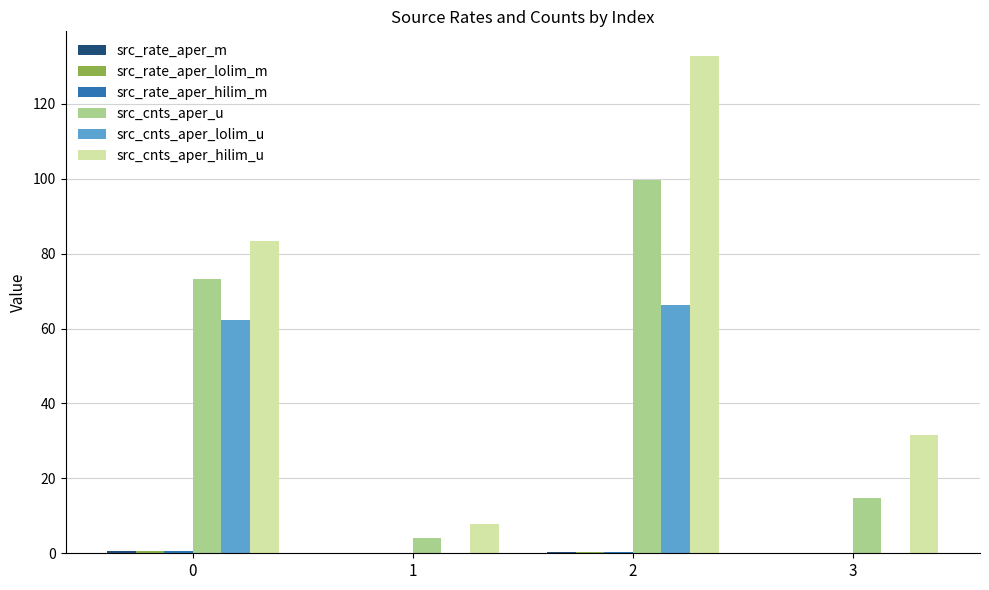

Which series has the largest total across all categories?

src_cnts_aper_hilim_u